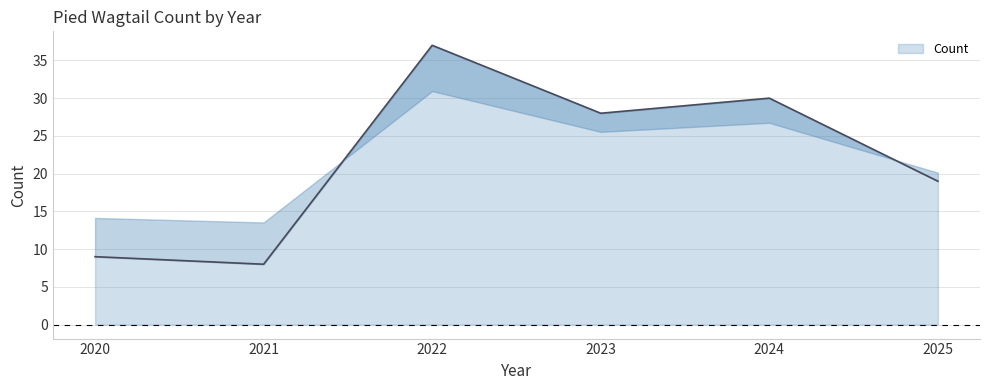

What is the average value?

22